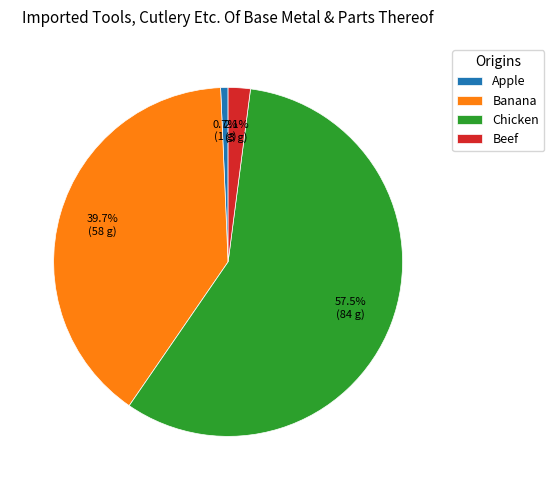

Which slice represents more than half of the pie?

Chicken